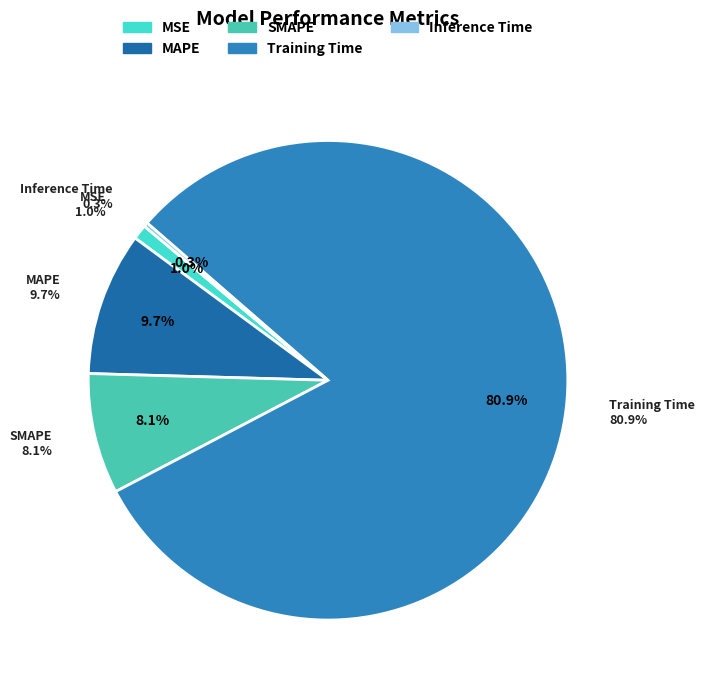

What percentage is the SMAPE slice, to the nearest percent?

8%